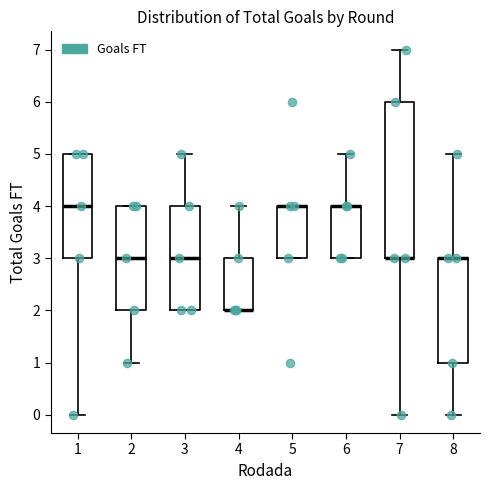

Reading left to right, transcribe this box plot: for each box, give where its median line is, the range the box spans, and where its two whiskers end, as read against the y-axis. The values are not printed on the chart, so give them approximately, as read against the axis.

1: median 4, box 3 to 5, whiskers 0 to 5
2: median 3, box 2 to 4, whiskers 1 to 4
3: median 3, box 2 to 4, whiskers 2 to 5
4: median 2 (drawn on the box's lower edge), box 2 to 3, whiskers 2 to 4
5: median 4 (drawn on the box's upper edge), box 3 to 4, whiskers 3 to 4
6: median 4 (drawn on the box's upper edge), box 3 to 4, whiskers 3 to 5
7: median 3 (drawn on the box's lower edge), box 3 to 6, whiskers 0 to 7
8: median 3 (drawn on the box's upper edge), box 1 to 3, whiskers 0 to 5